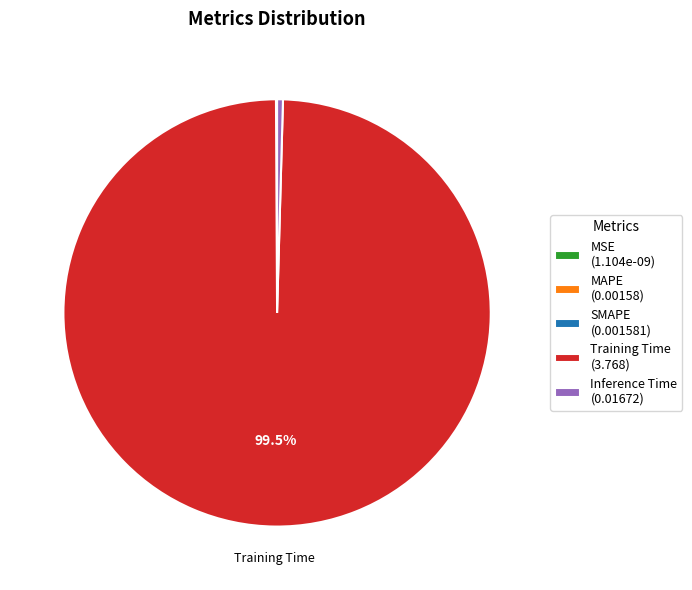

Is there any slice that represents more than half of the pie?

Yes